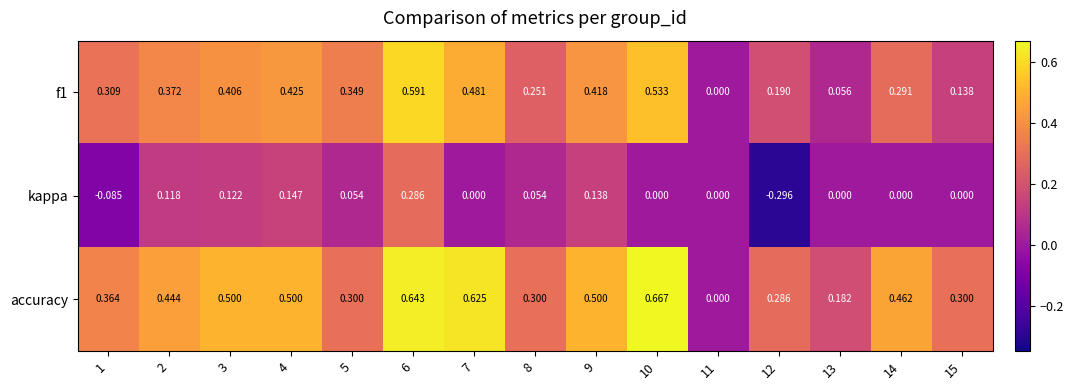

Between 9 and 14, which series saw the biggest shift?

kappa